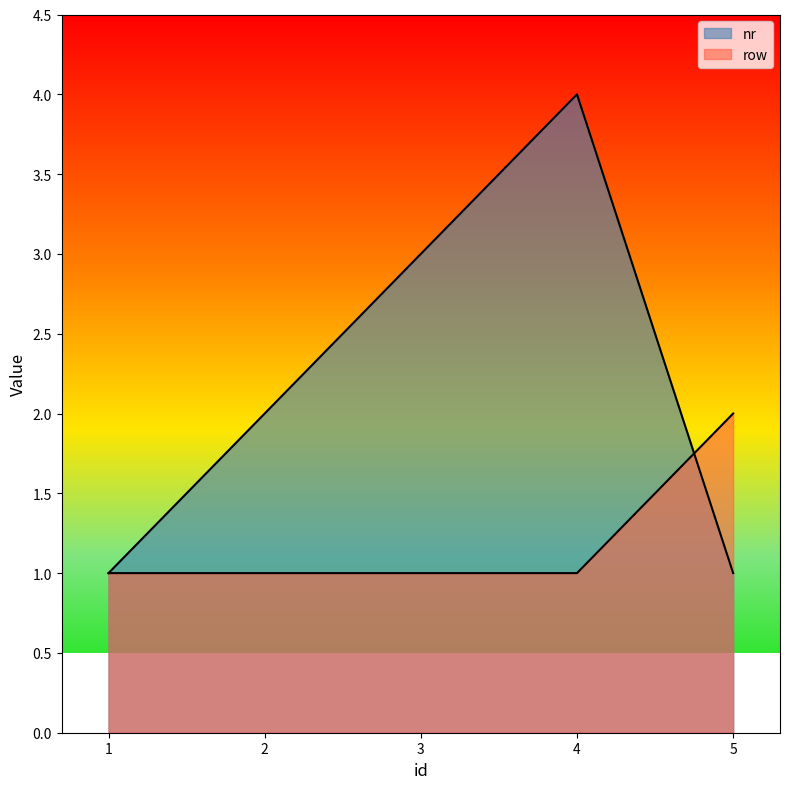

How many categories are shown in the chart?

5